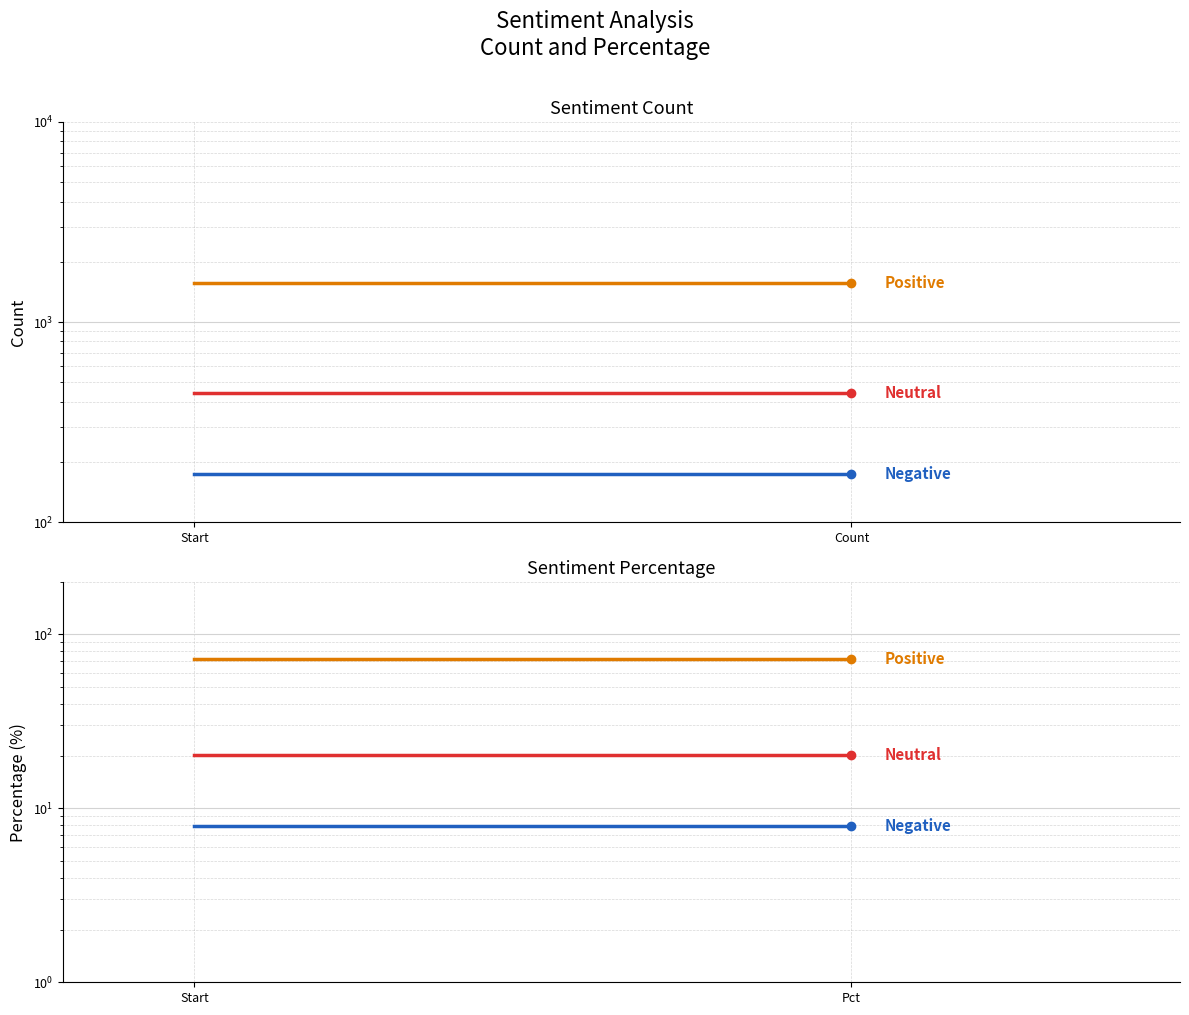

Which category has the lowest value in the Neutral series?

Start